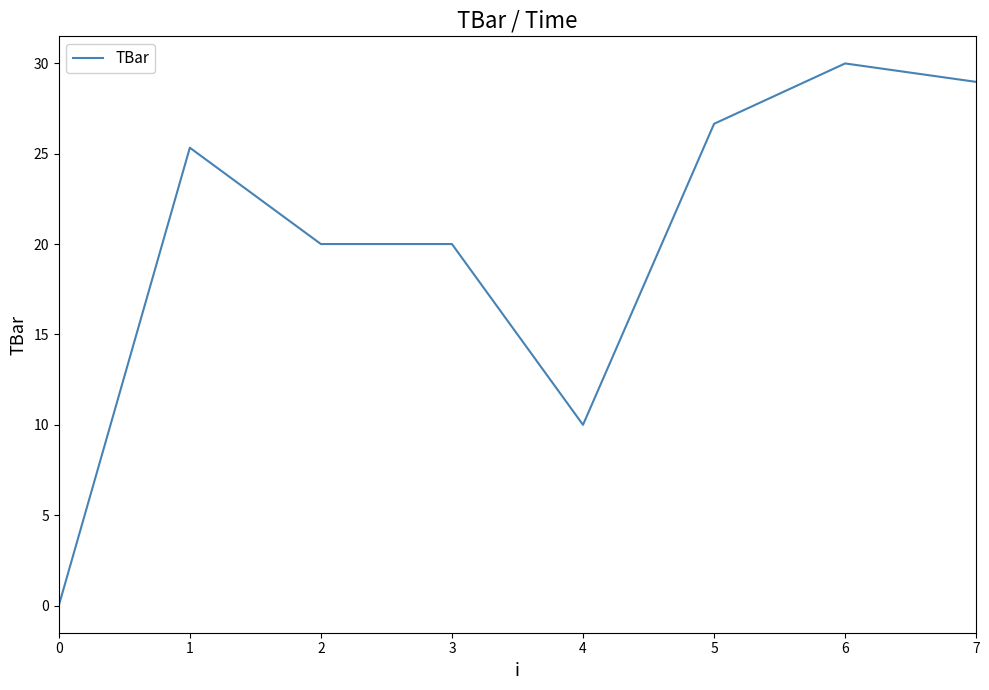

How many lines are shown in the chart?

1